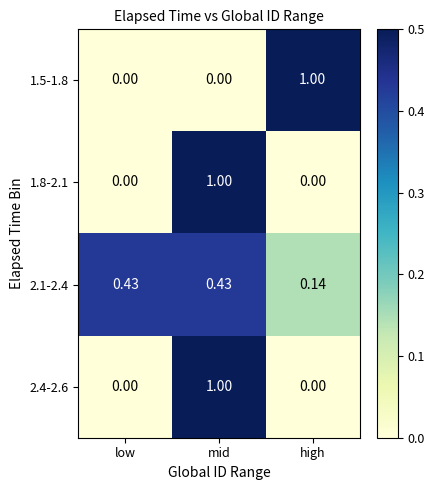

At which label does 1.5-1.8 reach its peak?

high